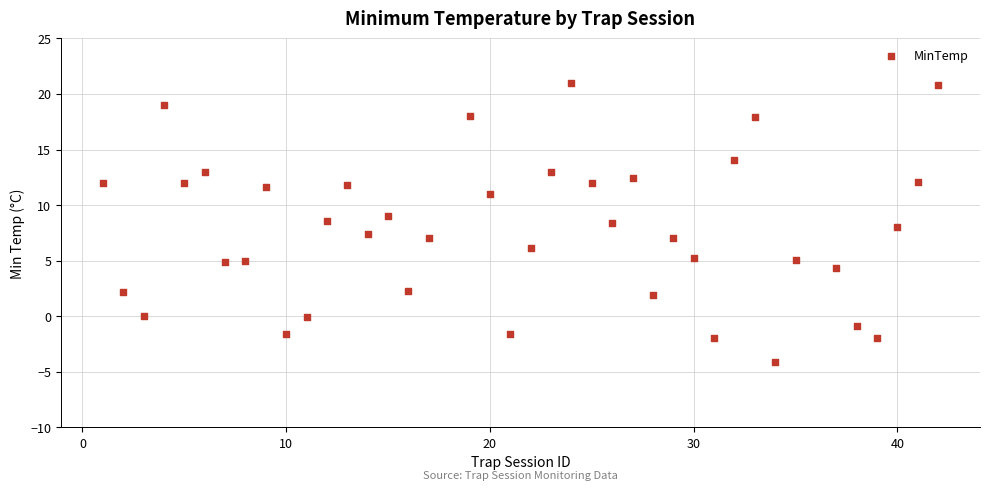

What is the range of X values (max minus min)?

41.0